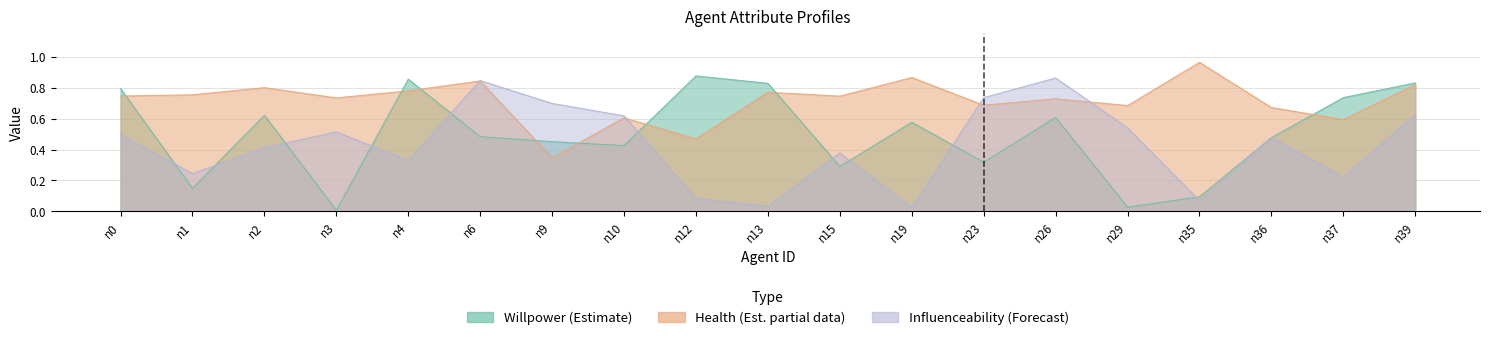

After their last crossing, which series has the higher values: influenceability or health?

health